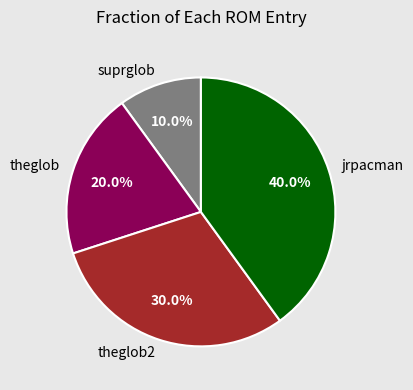

Which category has the smallest portion of the pie?

suprglob